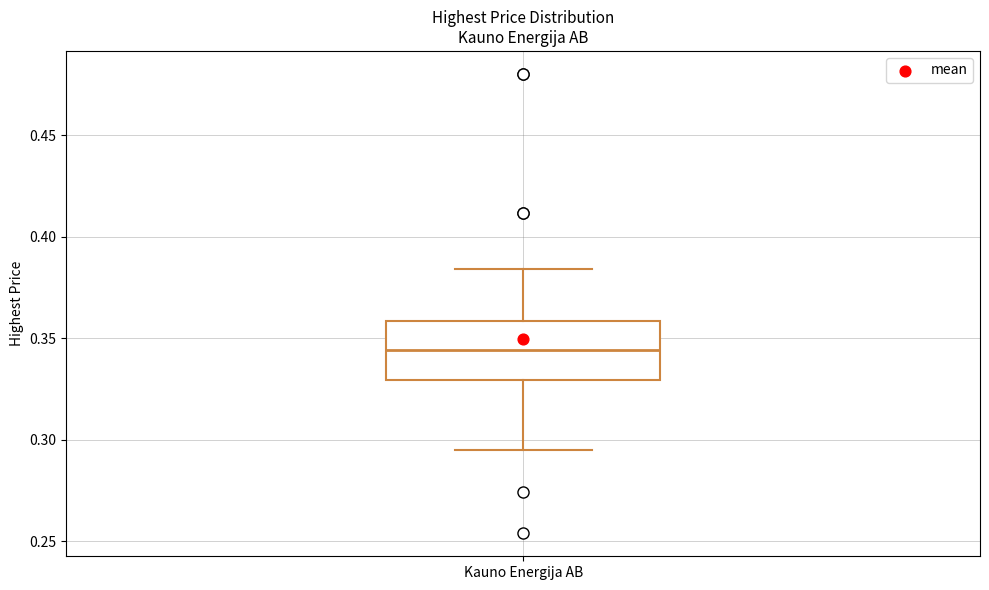

Where does the lower whisker of the box for Kauno Energija AB end on the y-axis? The values are not printed on the chart, so give them approximately, as read against the axis.

0.295